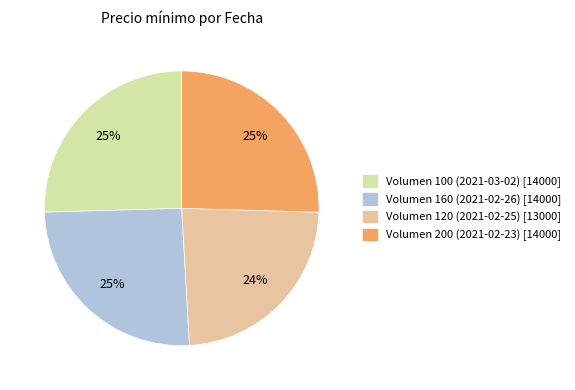

To the nearest percent, what is the average slice percentage?

25%